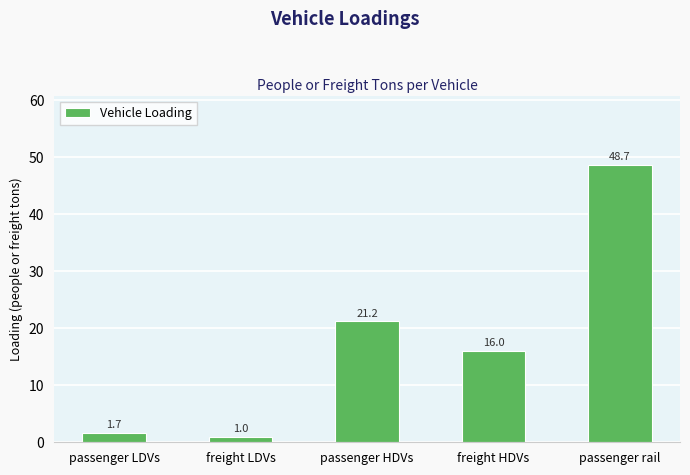

Approximately how many times larger is the value at freight HDVs compared to passenger HDVs?

0.8